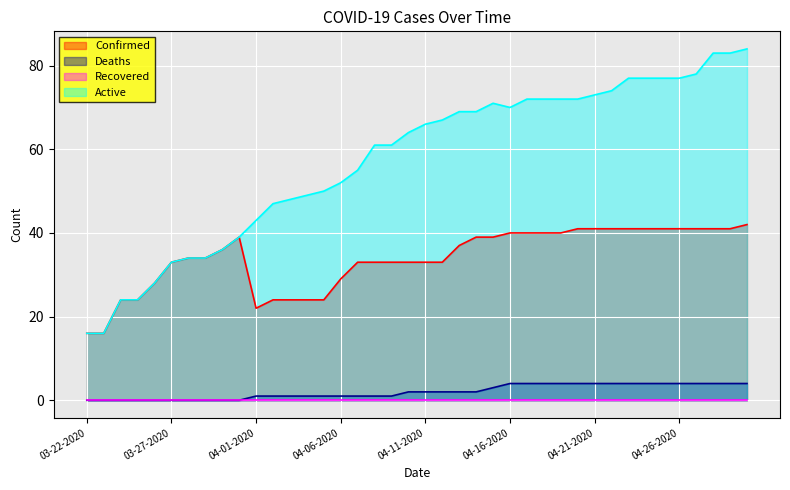

What is the difference between the Deaths values at 04-07-2020 and 04-10-2020?

1